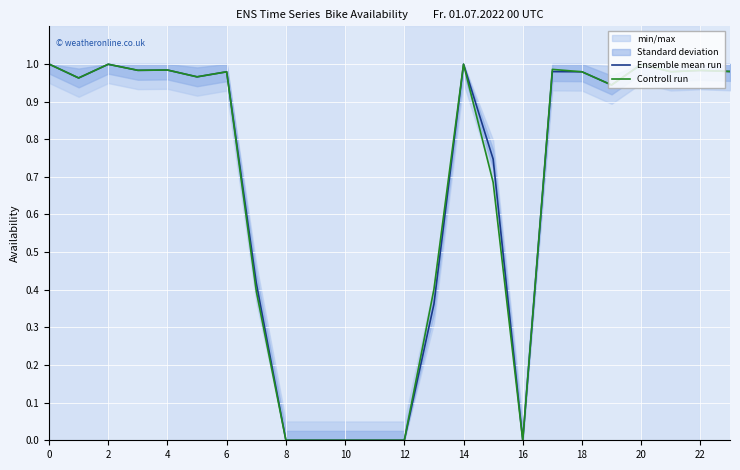

At which category does Controll run reach its first local peak?

2